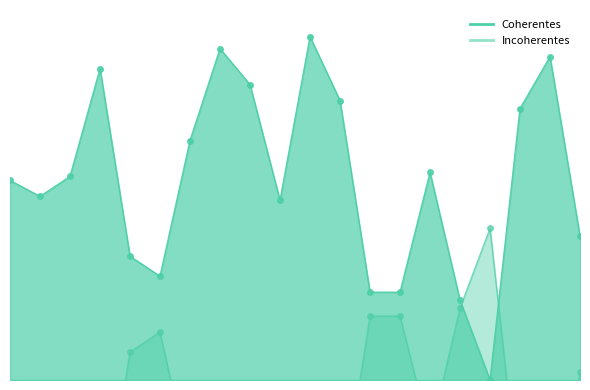

What is the difference between the Incoherentes values at 13 and 8?

1.0